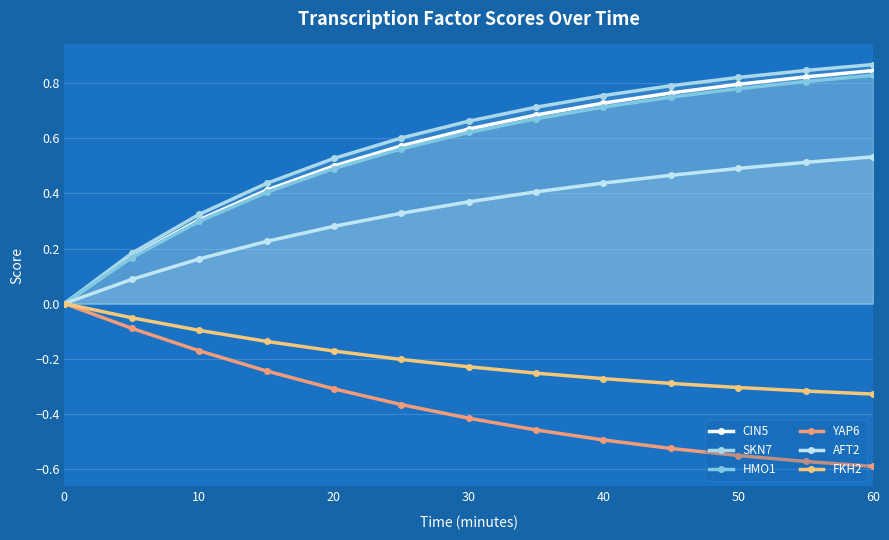

Does the chart have visible grid lines?

Yes